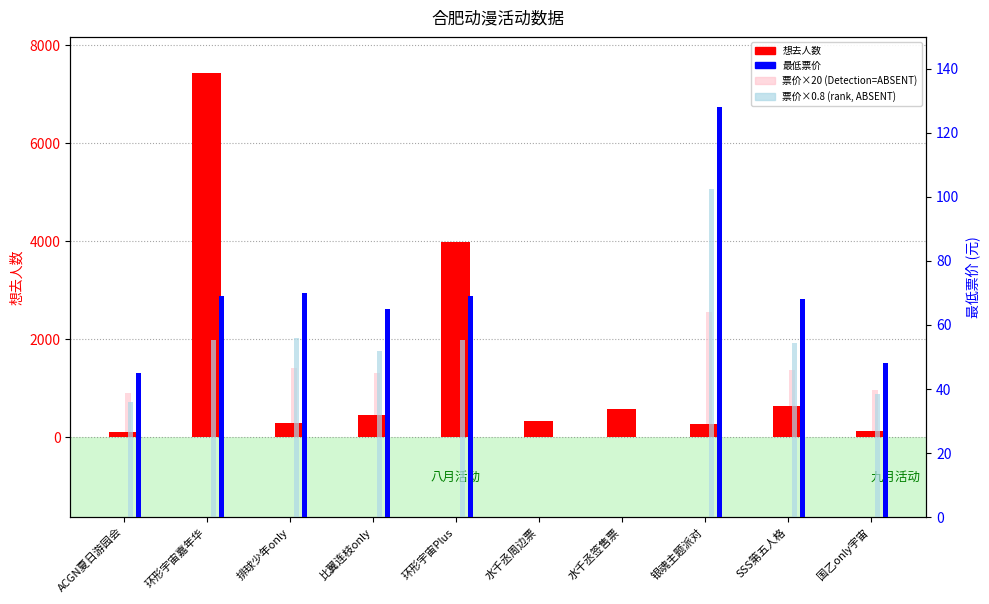

The value of 票价×0.8 (rank, ABSENT) at 国乙only宇宙 is 63.0. True or false?

False